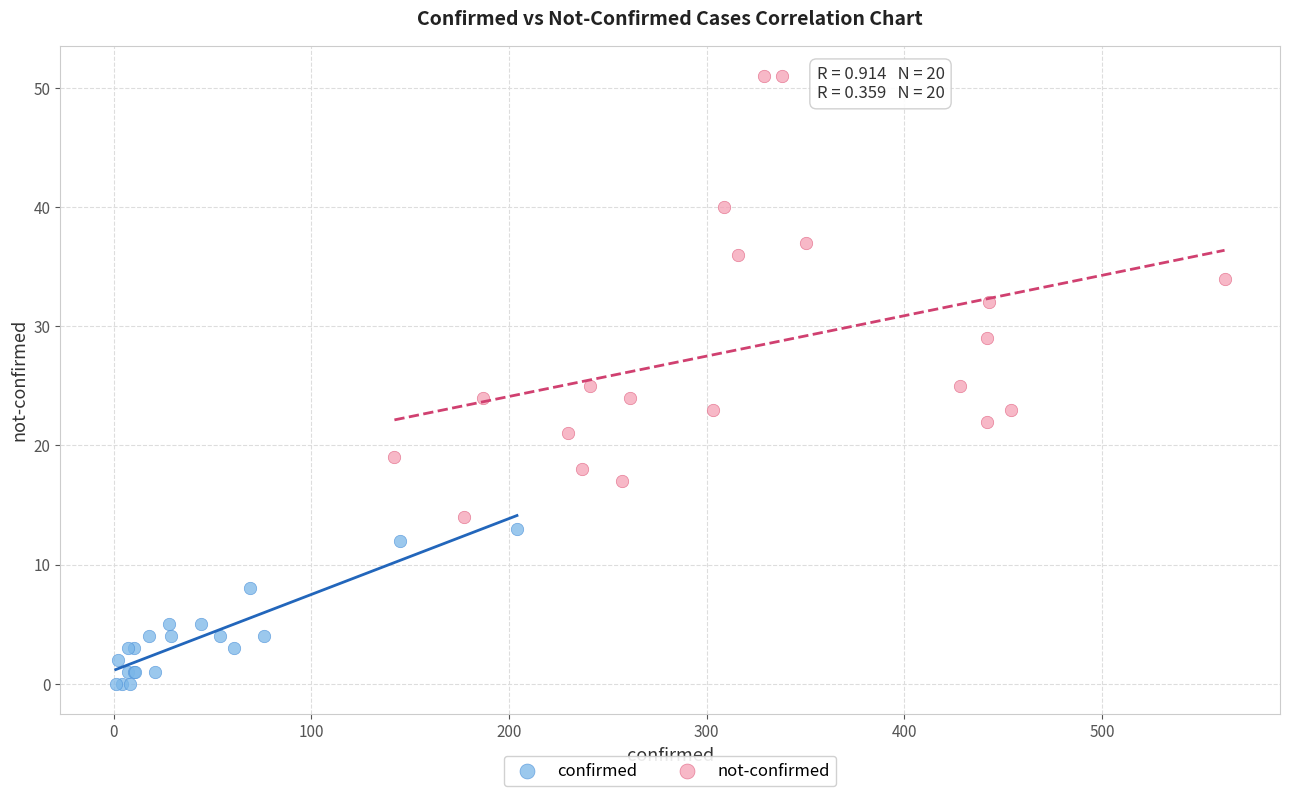

Which series reaches the maximum Y coordinate?

not-confirmed